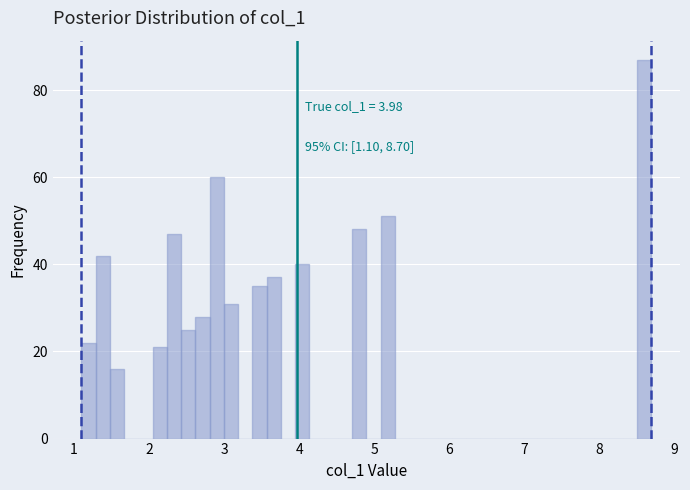

Read against the x-axis, roughly where is the centre of the tallest bar?

8.6